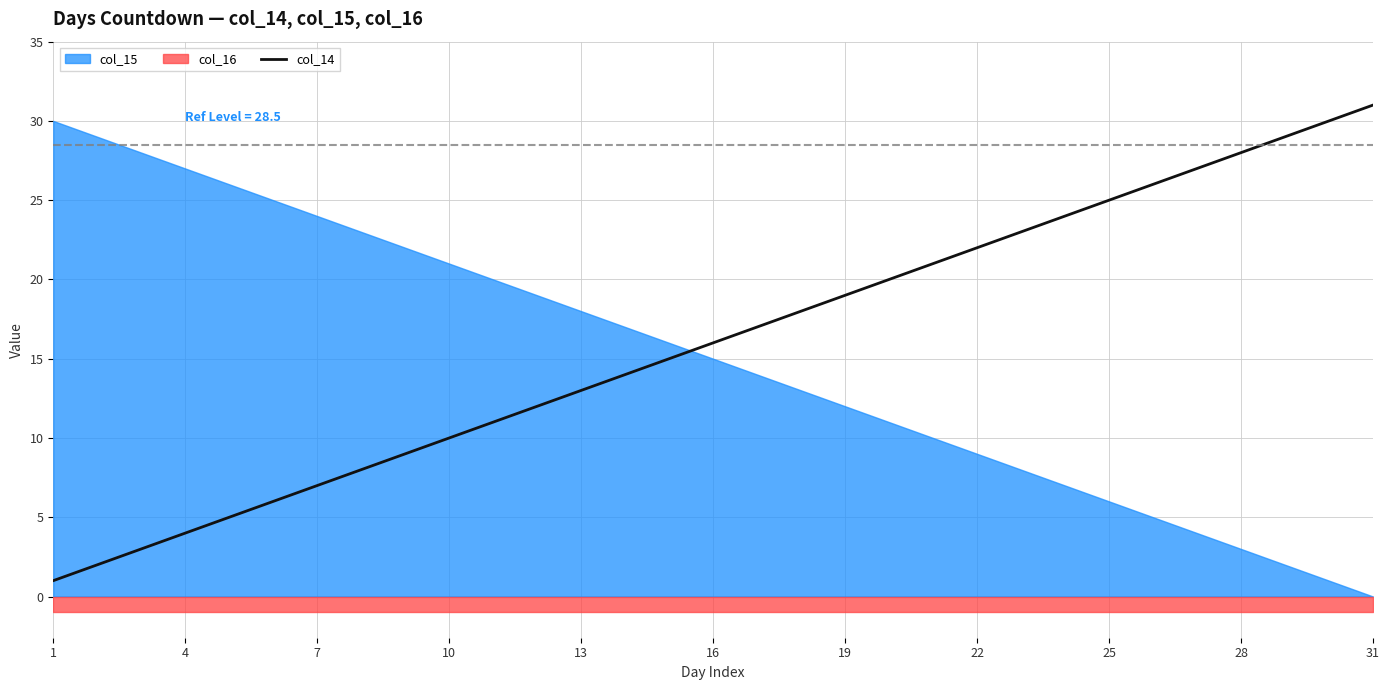

Where does the data first go above 16?

16